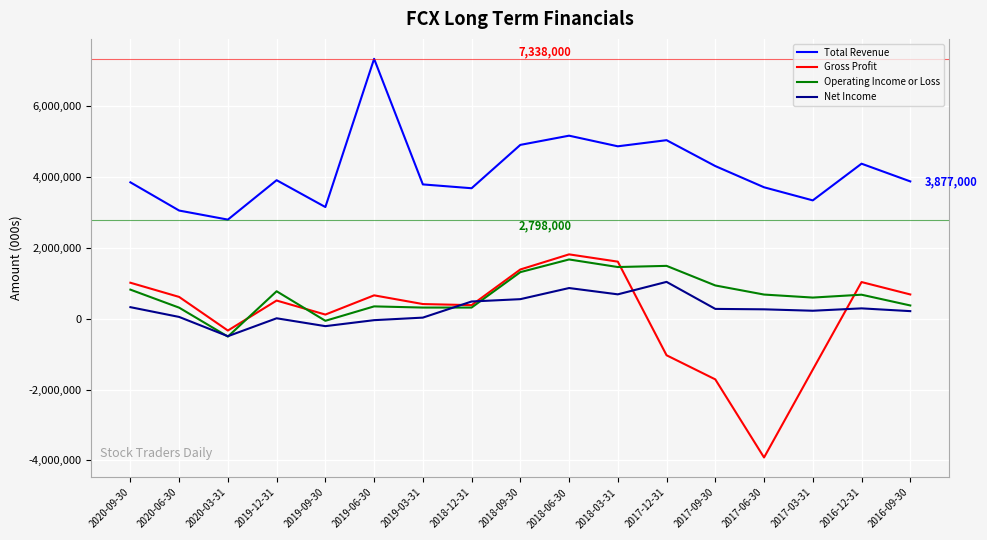

True or false: Operating Income or Loss and Total Revenue intersect in this chart.

False